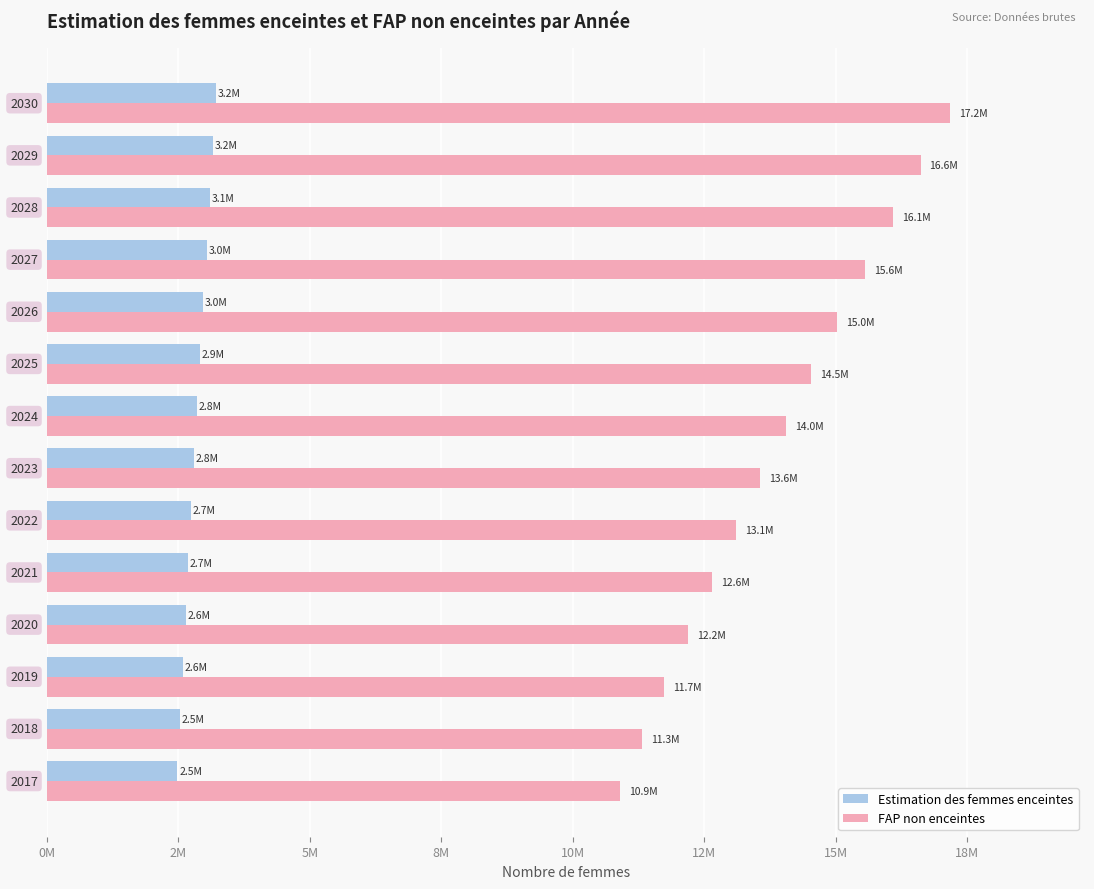

What are all the series names shown in the legend?

Estimation des femmes enceintes, FAP non enceintes